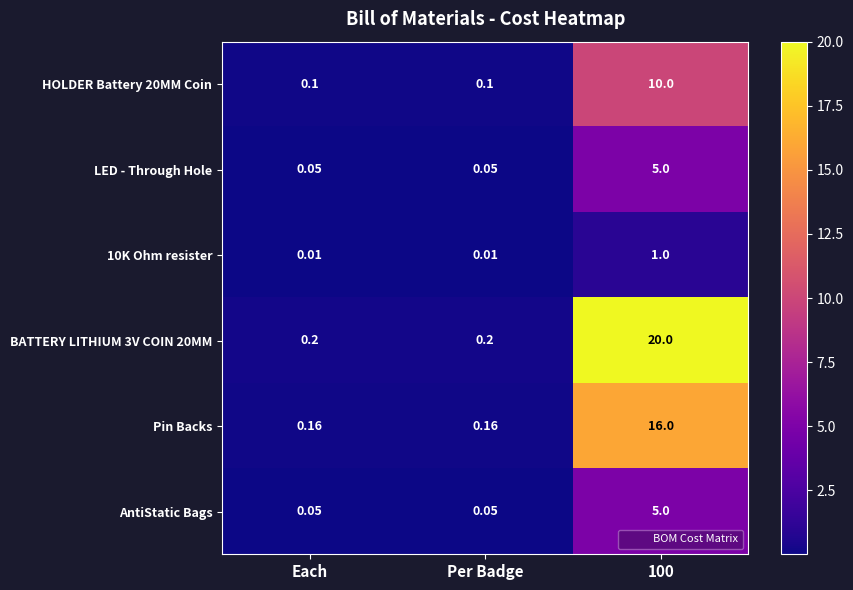

What is the spread (max minus min) of values at Each?

0.2